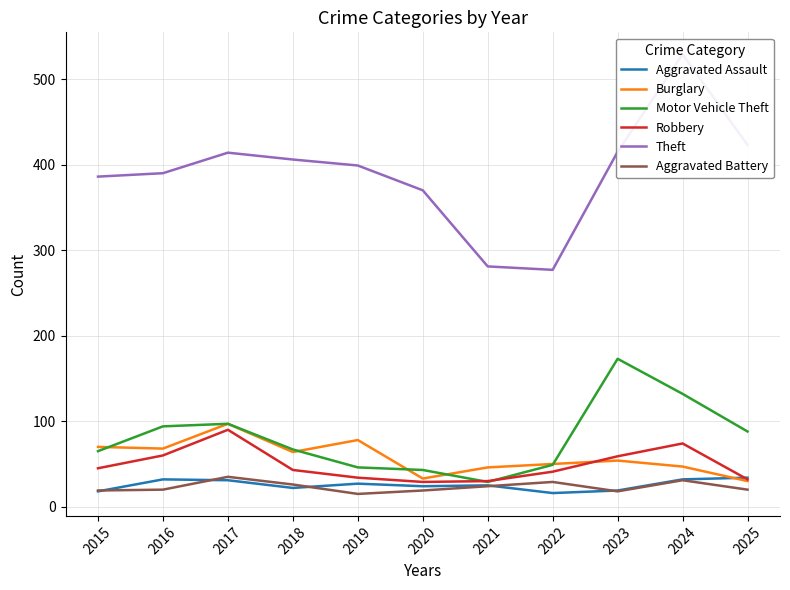

Rank the series by their maximum value, from highest to lowest.

Theft, Motor Vehicle Theft, Burglary, Robbery, Aggravated Battery, Aggravated Assault